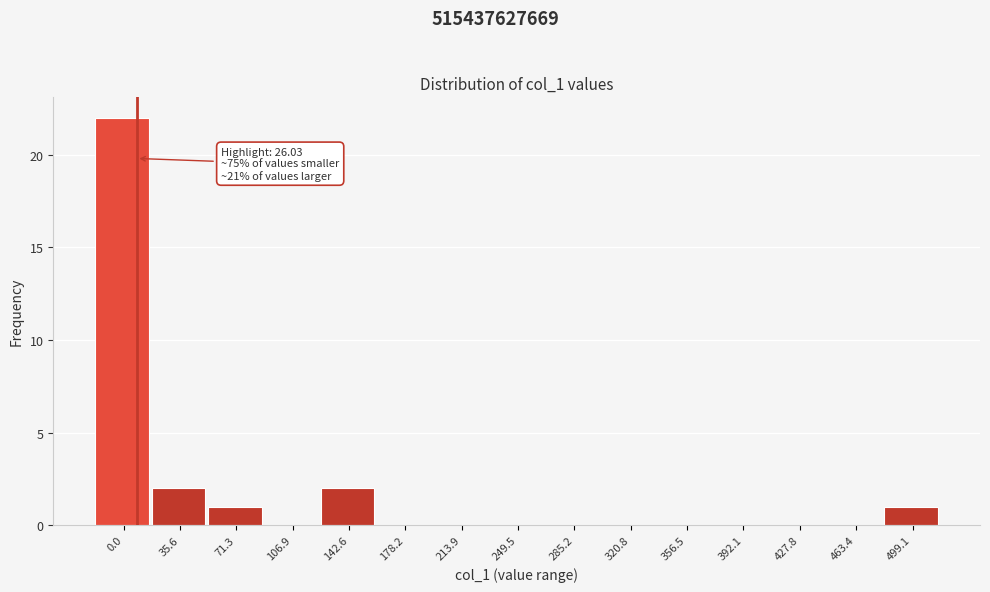

Reading right to left, extract all data points from this chart.

499.1=1	463.4=0	427.8=0	392.1=0	356.5=0	320.8=0	285.2=0	249.5=0	213.9=0	178.2=0	142.6=2	106.9=0	71.3=1	35.6=2	0.0=22